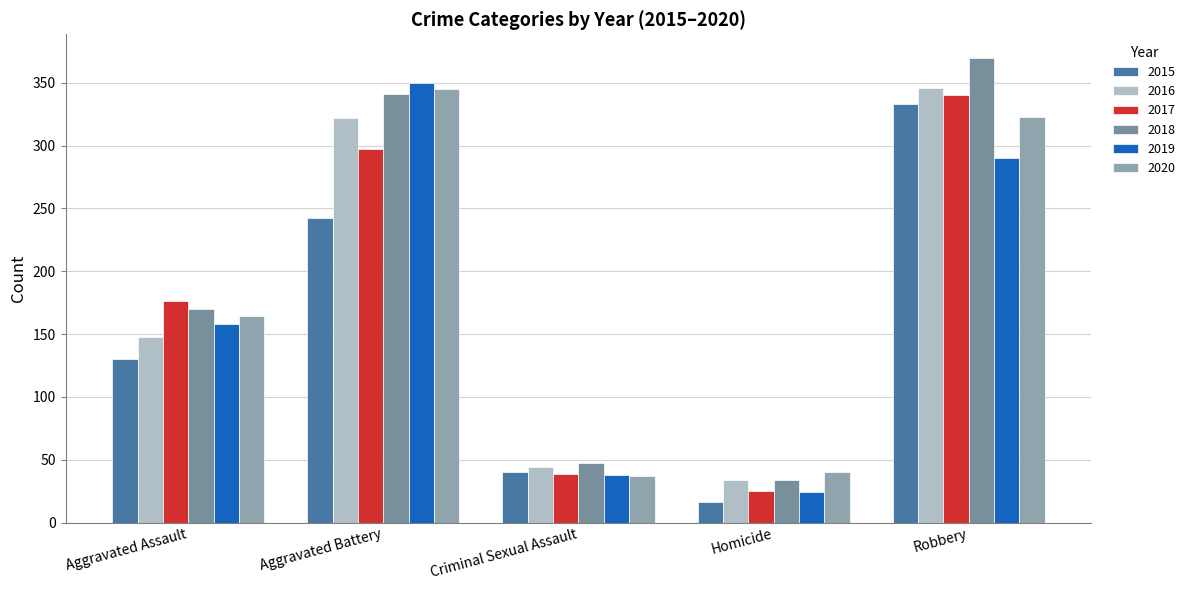

Reading left to right, extract all data points from this chart.

2015: 130	242	40	16	333
2016: 148	322	44	34	346
2017: 176	297	39	25	340
2018: 170	341	47	34	370
2019: 158	350	38	24	290
2020: 164	345	37	40	323